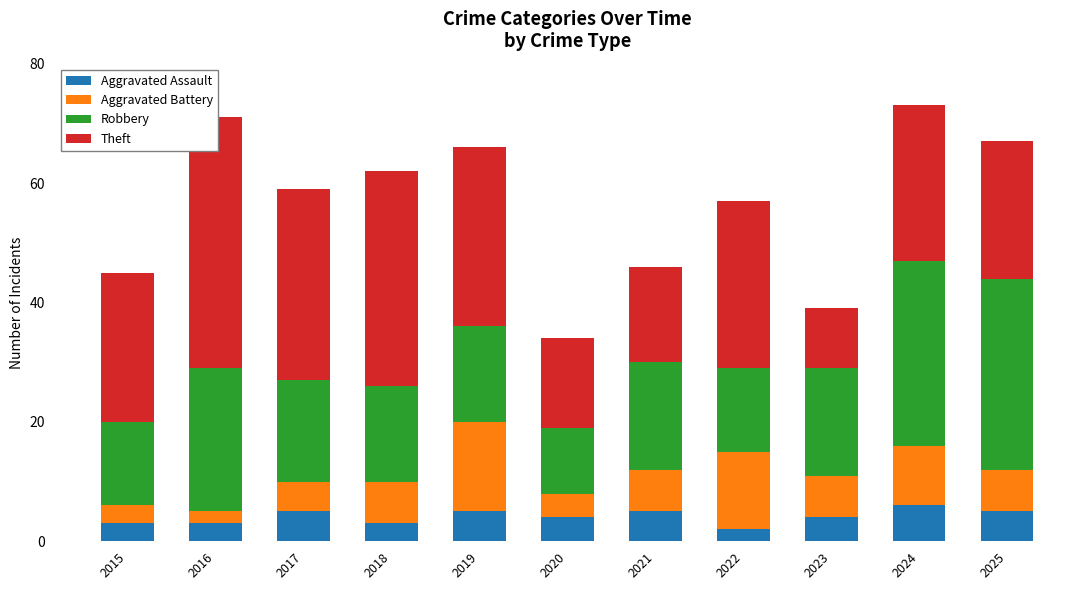

Count the number of data series in this chart.

4